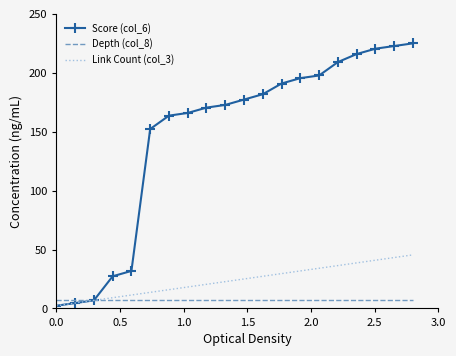

What is the average value of the Score (col_6) series?

146.7